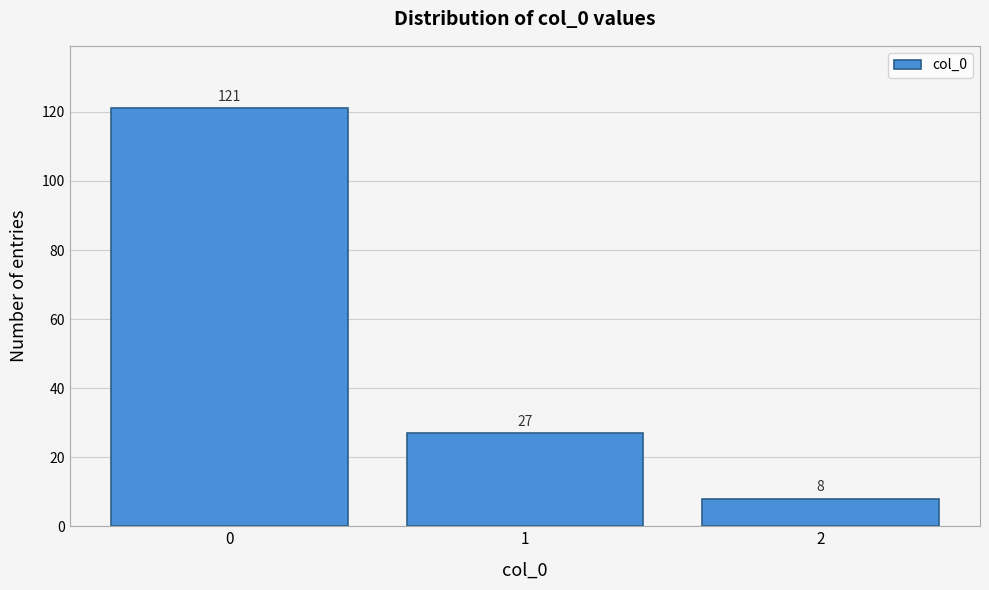

Reading right to left, what are all the values shown in this chart?

2=8	1=27	0=121